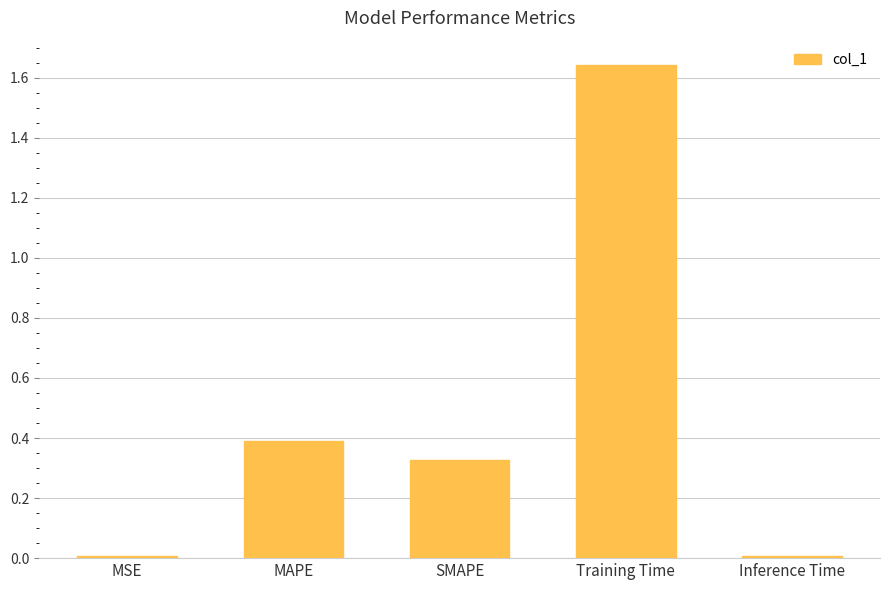

Which category has the highest value across all series?

Training Time